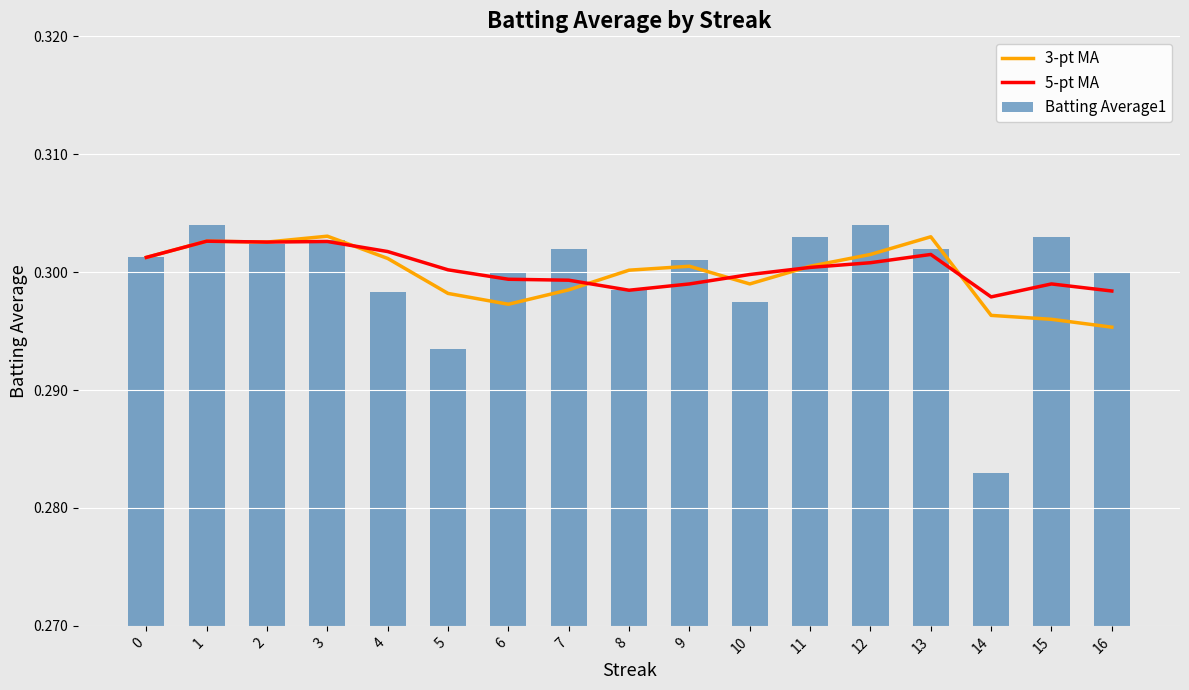

How many groups of bars are there?

17